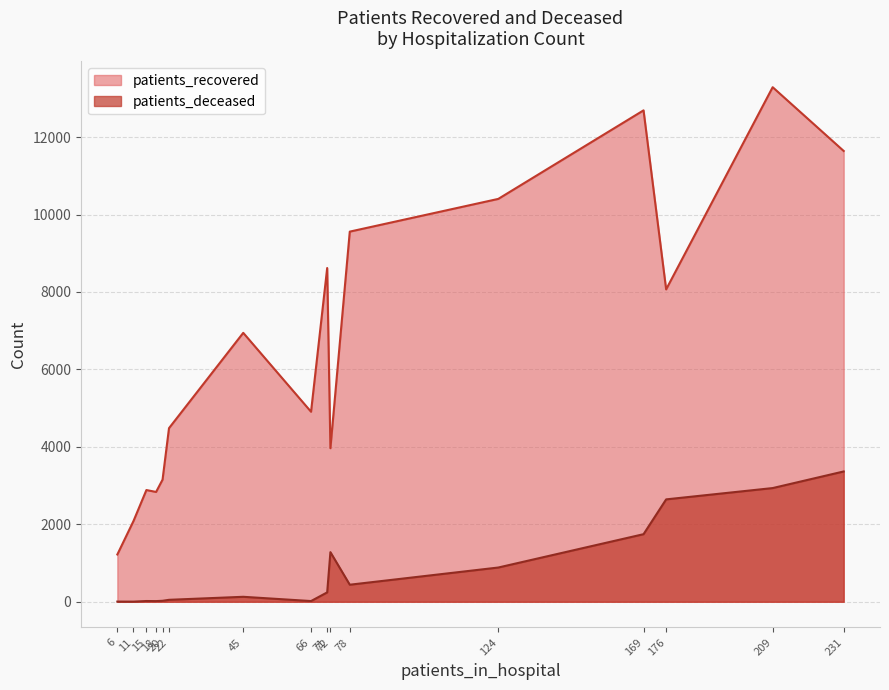

List the series in order of their overall mean, lowest first.

patients_deceased, patients_recovered